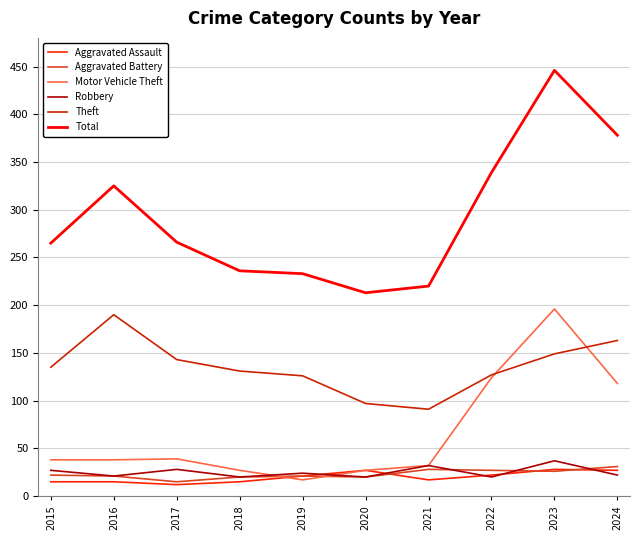

Between 2015 and 2017, which series saw the biggest shift?

Theft